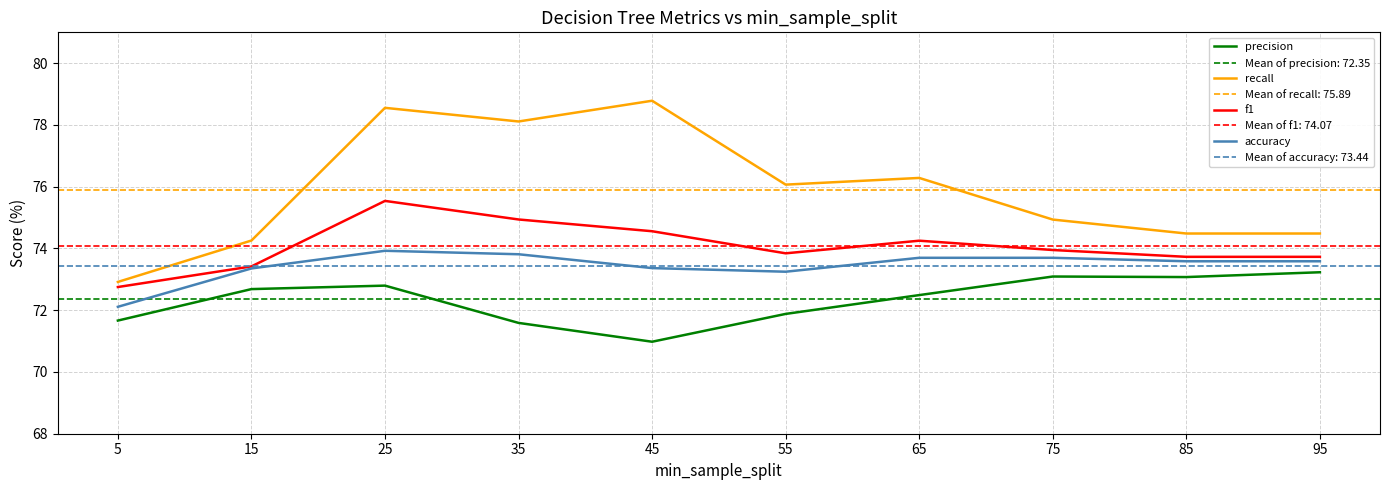

How many data points in accuracy are above 73?

9